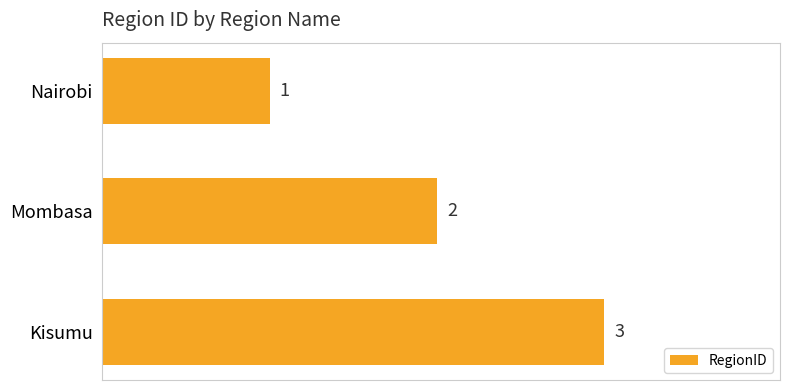

Rank the categories by value from highest to lowest.

Kisumu, Mombasa, Nairobi